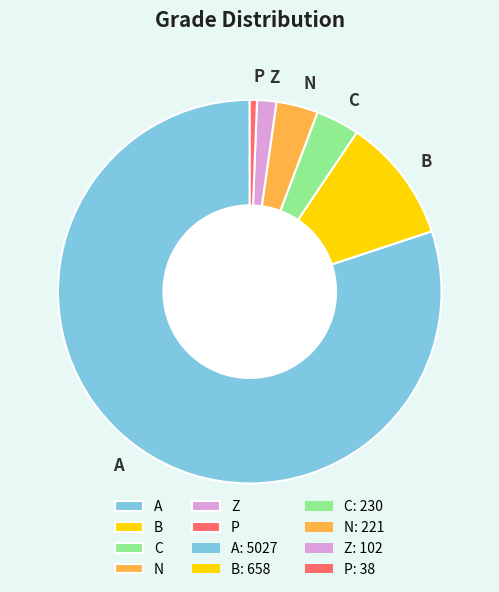

Do P and C together represent more than half of the pie?

No